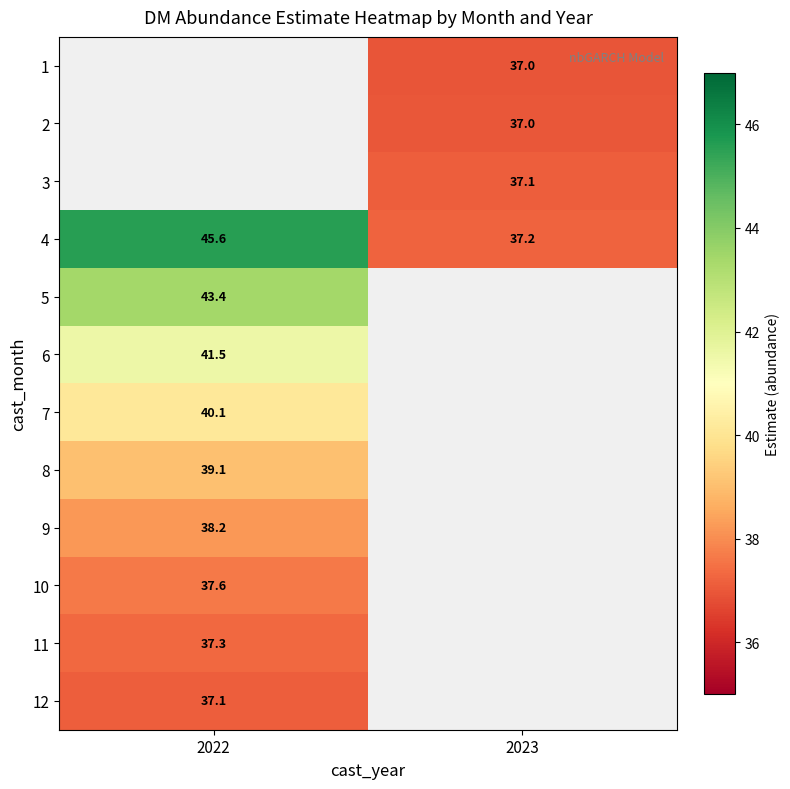

Is the value of 2 at 2023 greater than the value of 4 at 2023?

No